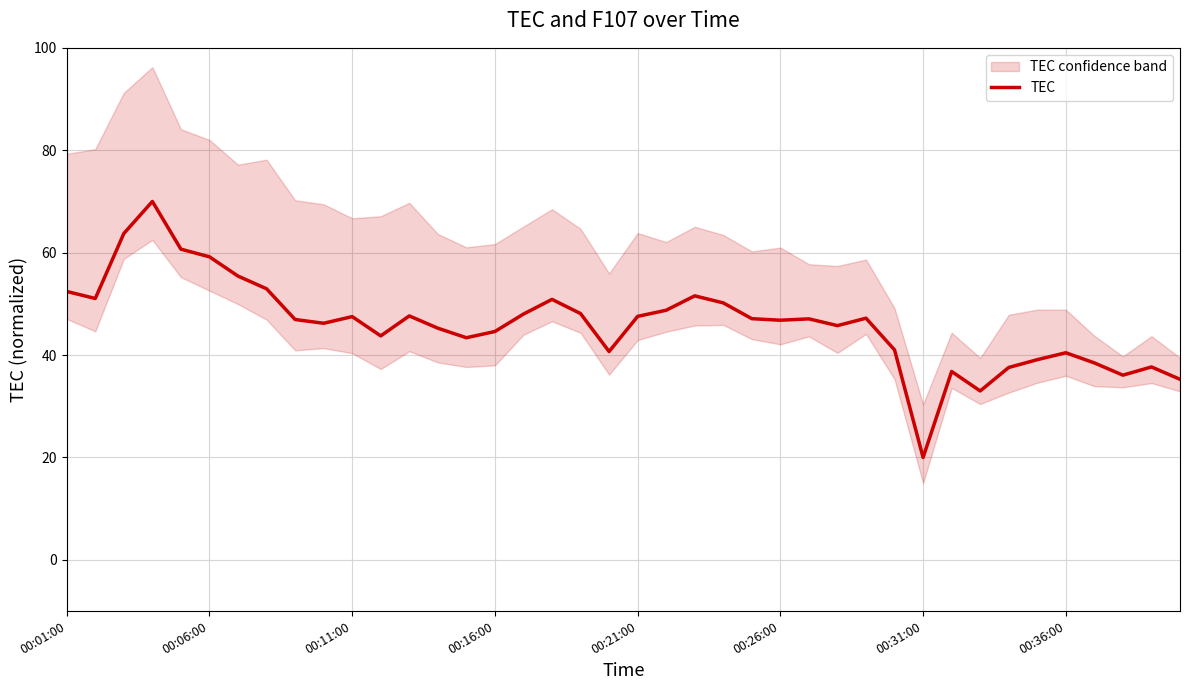

True or false: TEC has a value of 20.0 at 00:31:00.

True